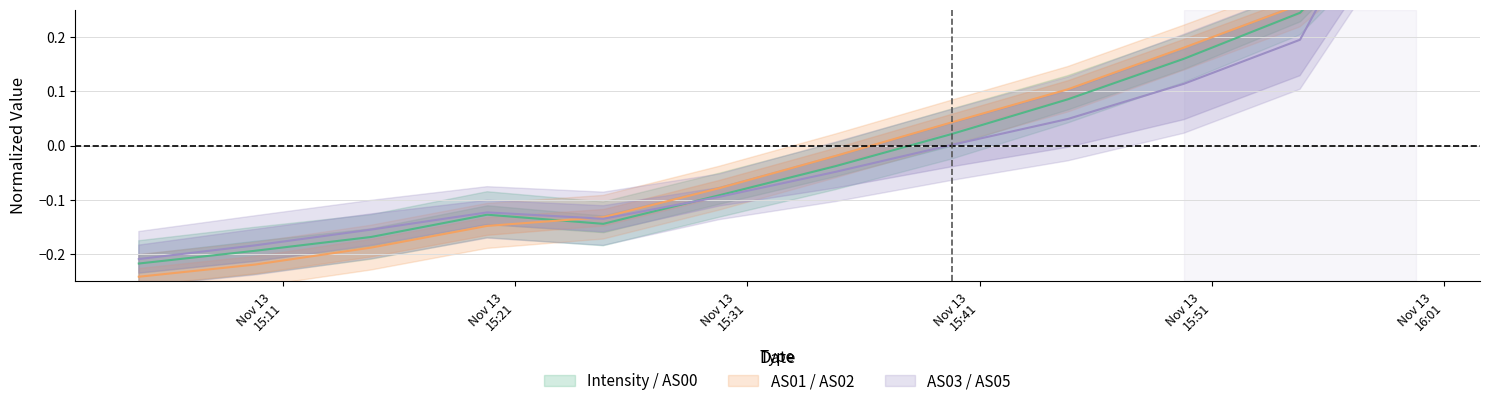

How many negative values does the Intensity series have?

7